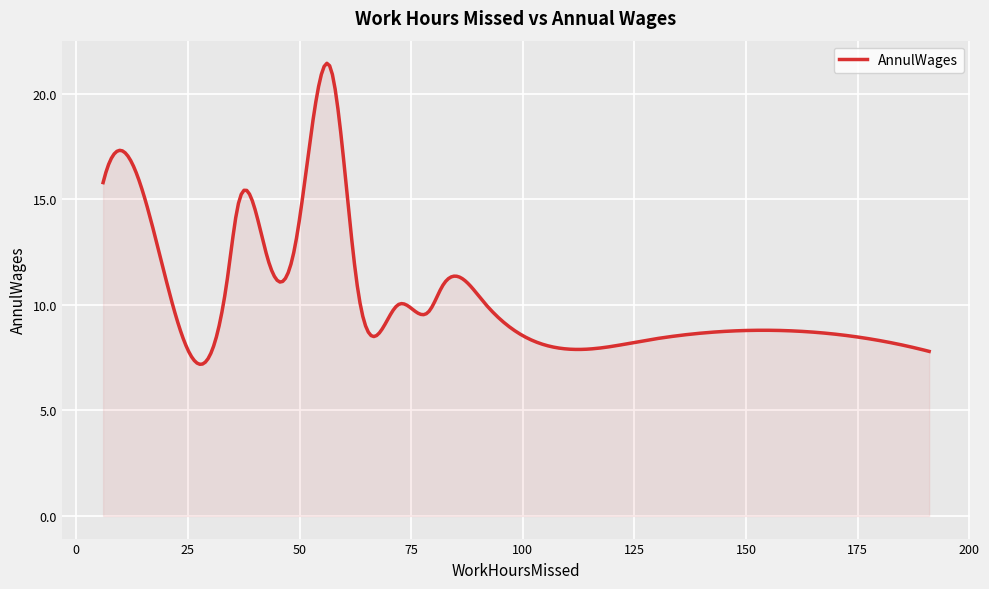

What is the average value?

10.3